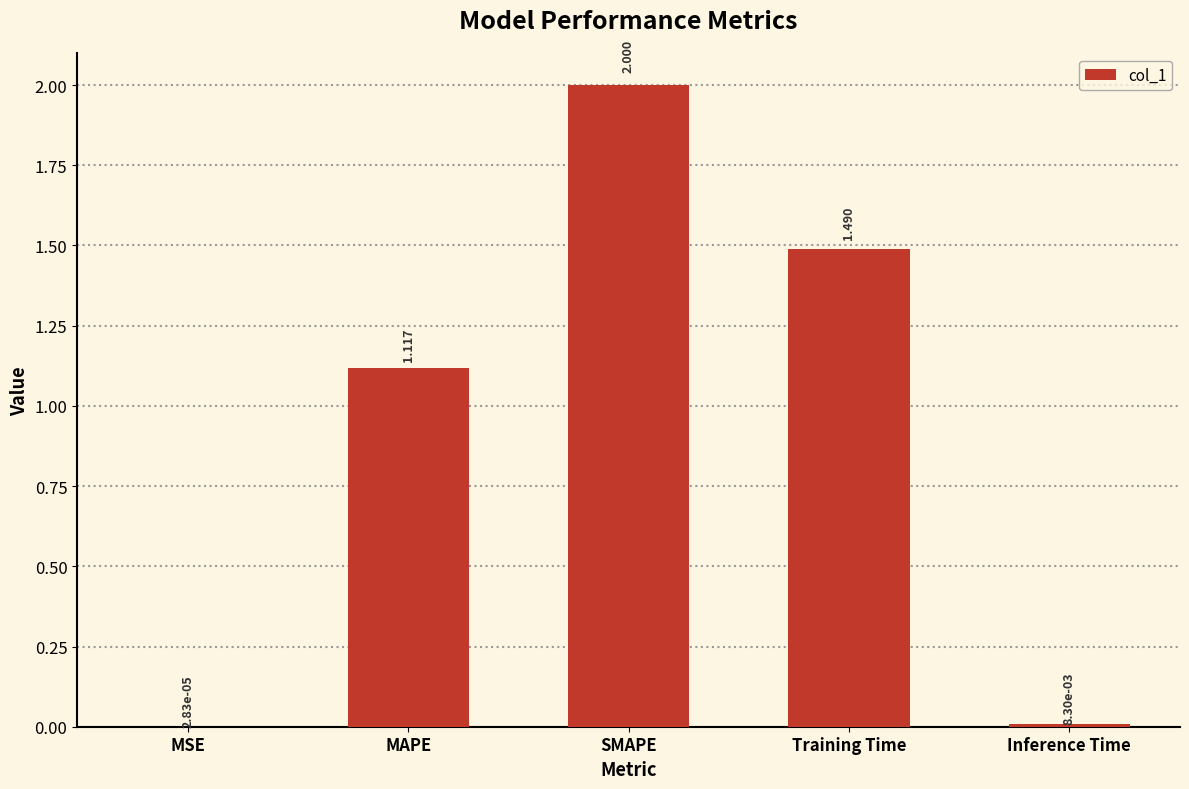

Where is the data nearest to the value 1?

MAPE